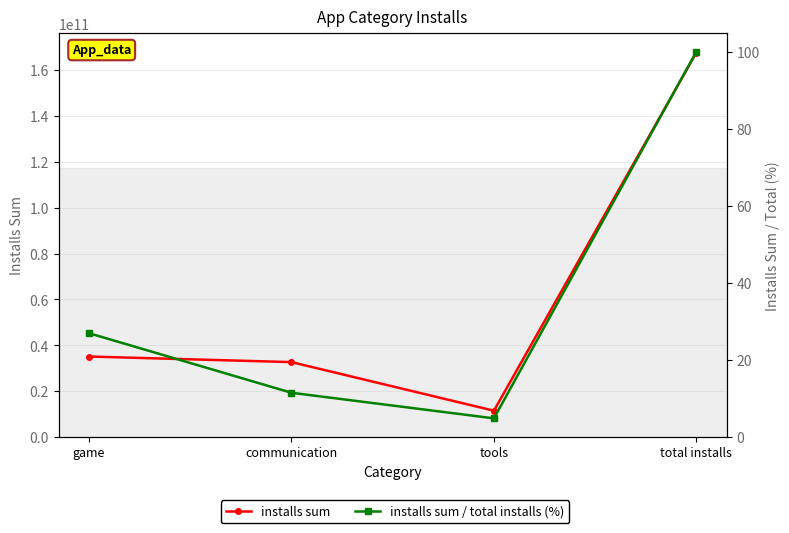

The value of installs sum / total installs (%) at game is 26.9. True or false?

True